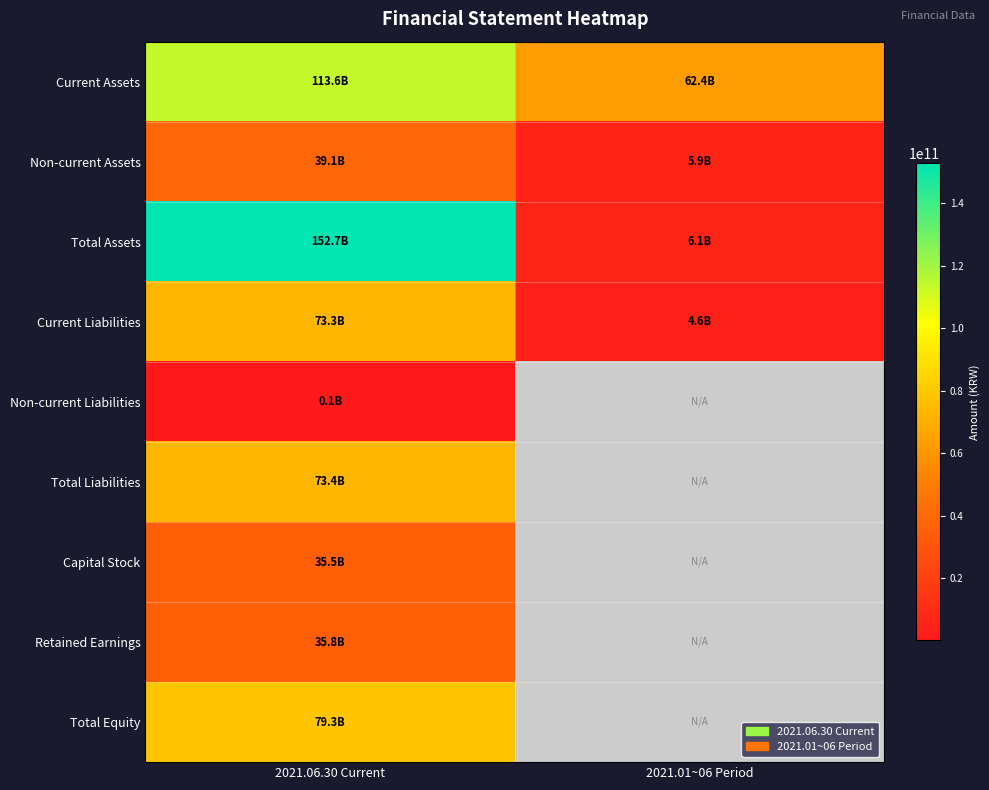

Which series changed the most between 2021.06.30 Current and 2021.01~06 Period?

Total Assets